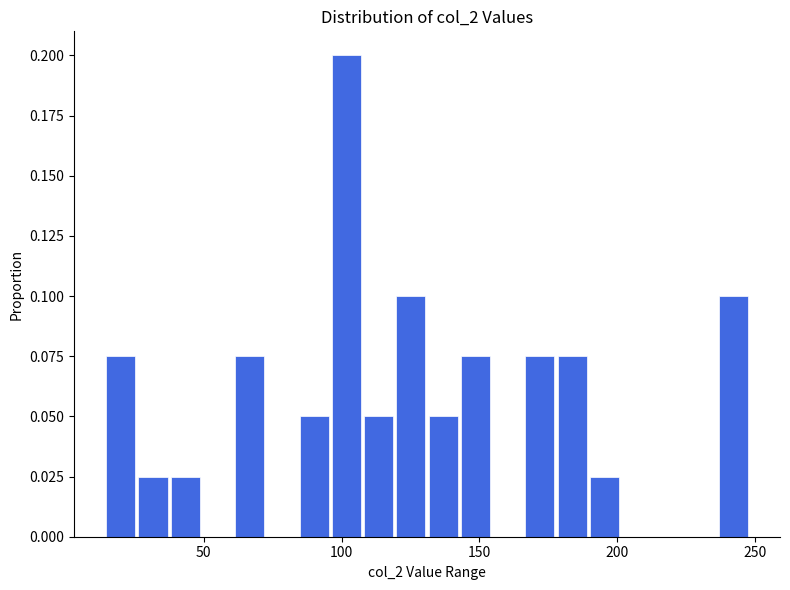

Read against the x-axis, roughly where is the centre of the tallest bar?

100